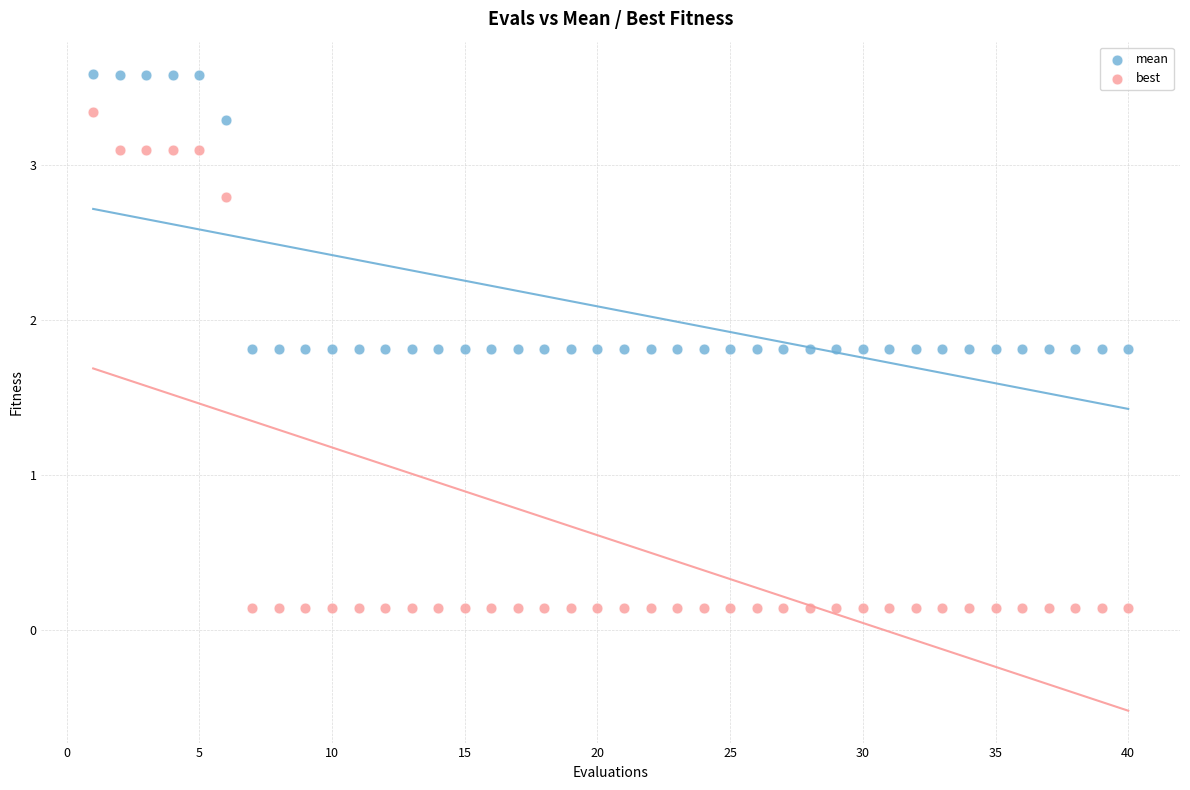

Which series contains the lowest Y value?

best